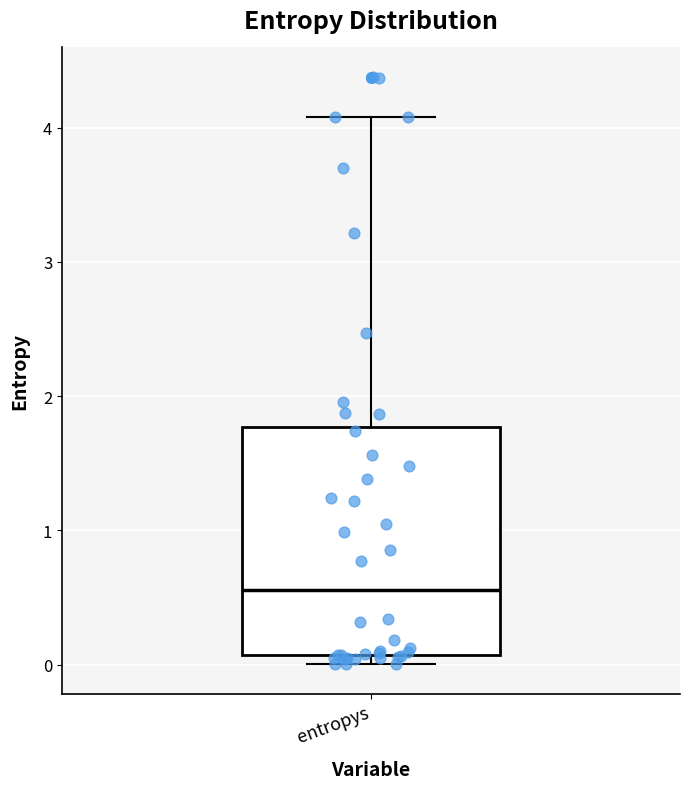

Transcribe this box plot: give where the median line is, the range the box spans, and where the two whiskers end, as read against the y-axis. The values are not printed on the chart, so give them approximately, as read against the axis.

median 0.6, box 0.1 to 1.8, whiskers 0.0 to 4.1